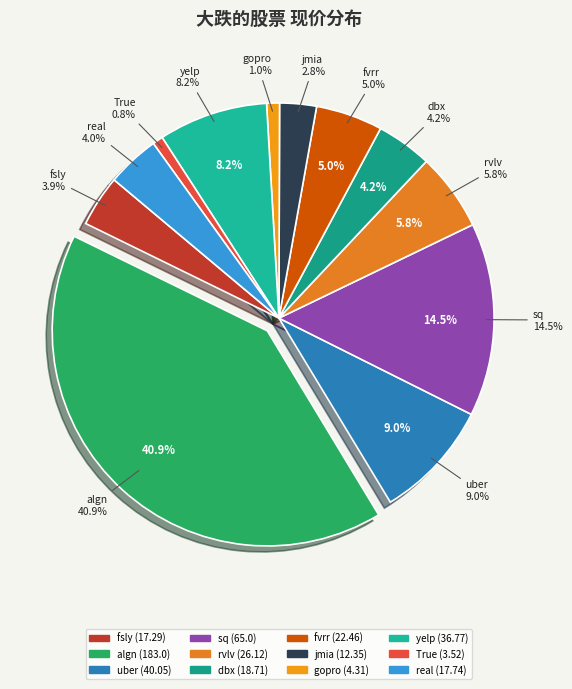

To the nearest percent, what is the difference between the largest and smallest slice percentages?

40%